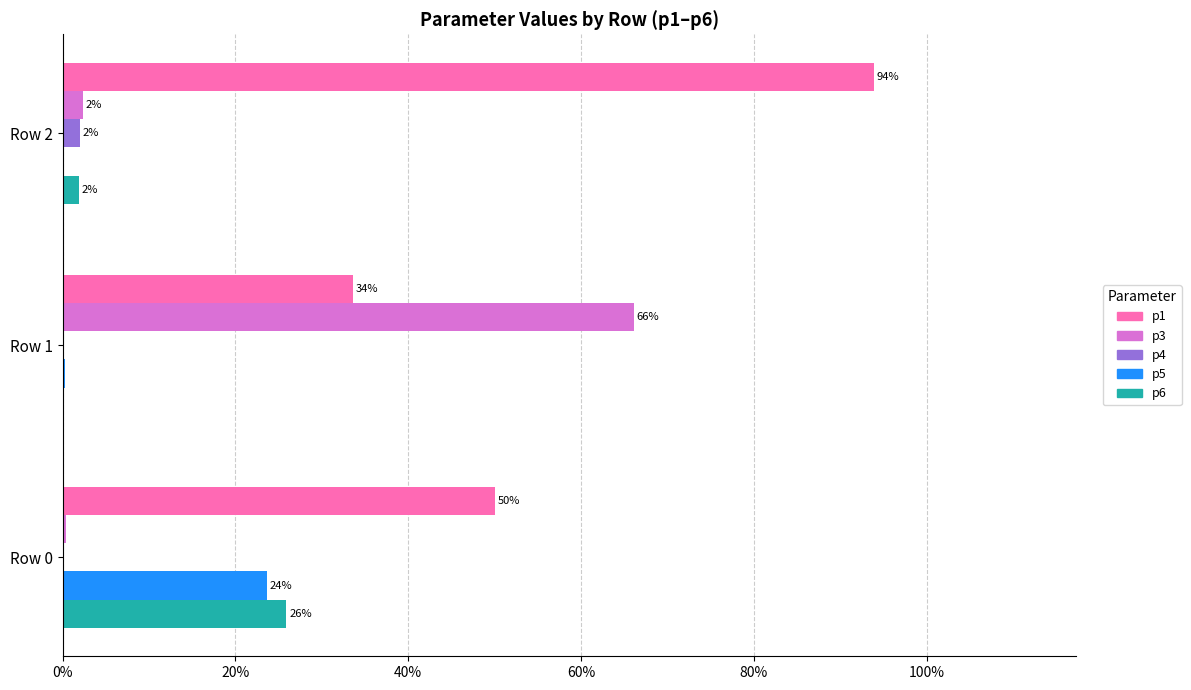

Which series changed the most between Row 0 and Row 1?

p3